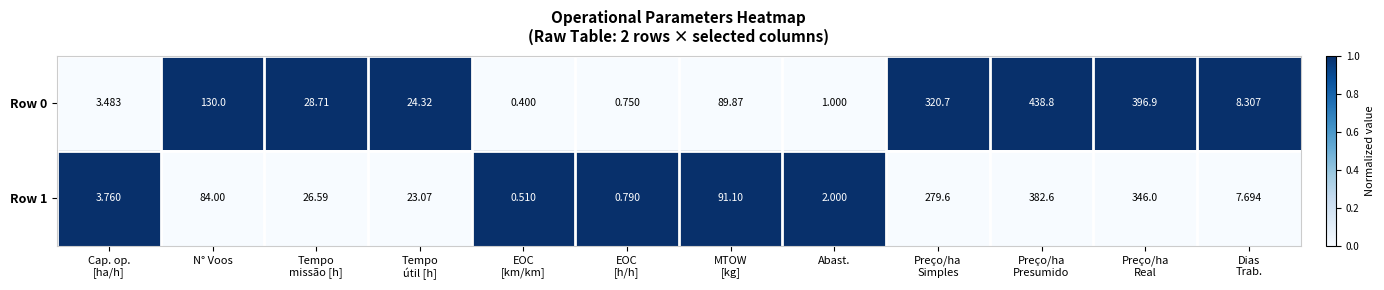

Rank the series by their maximum value, from highest to lowest.

Row 0, Row 1